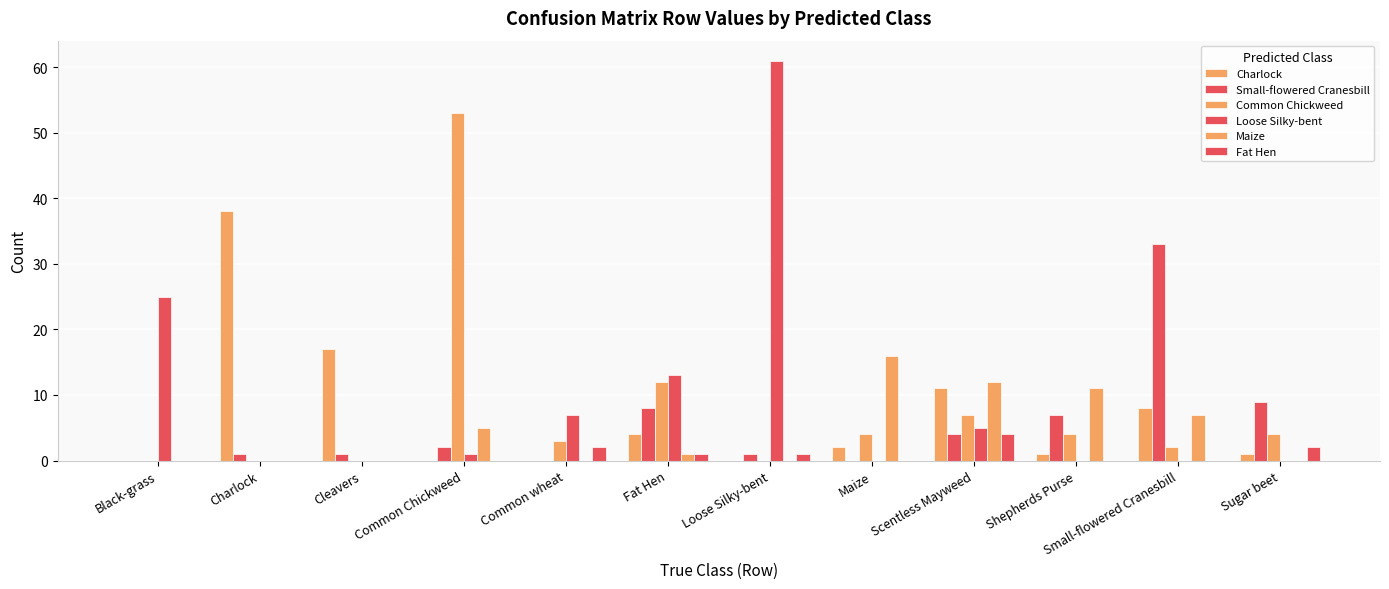

Is it true that Fat Hen equals 1 at Fat Hen?

False